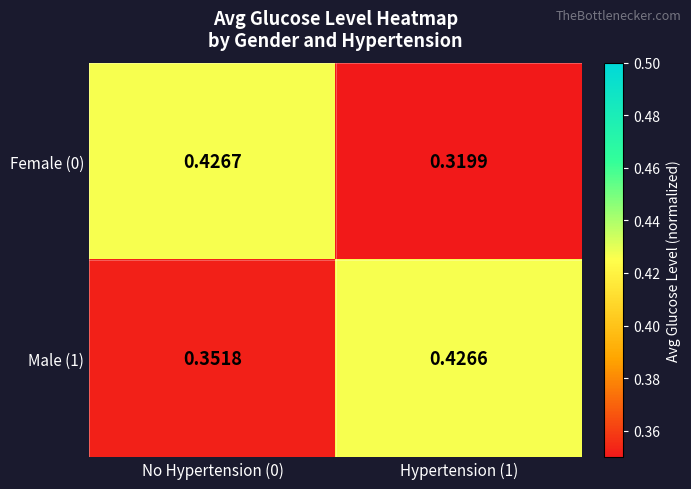

How many series are shown in this chart?

2